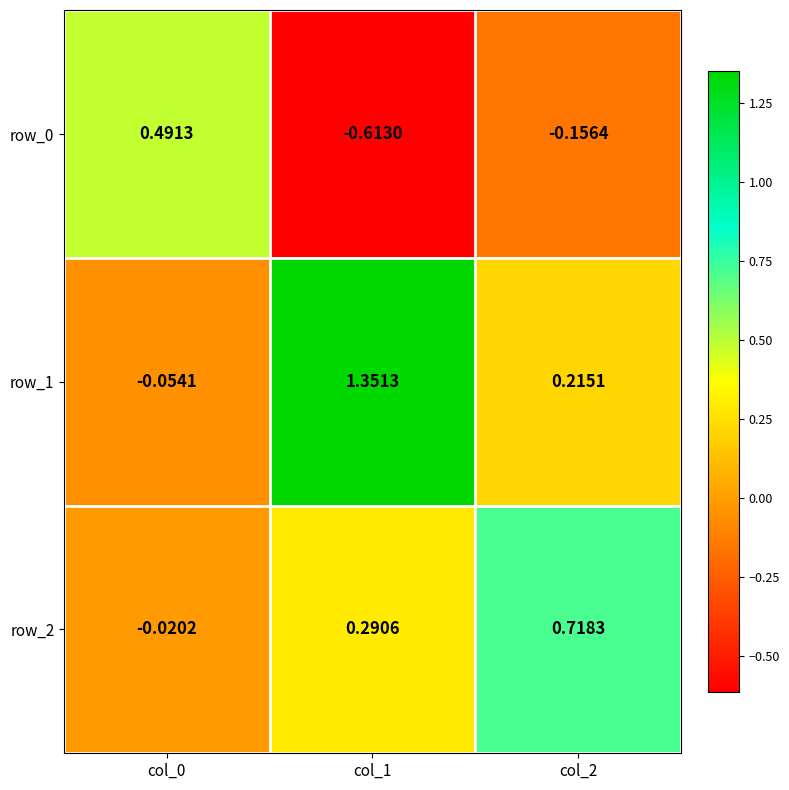

Reading left to right, what are all the values shown in this chart?

row_0: 0.5	-0.6	-0.2
row_1: -0.1	1.4	0.2
row_2: -0.0	0.3	0.7